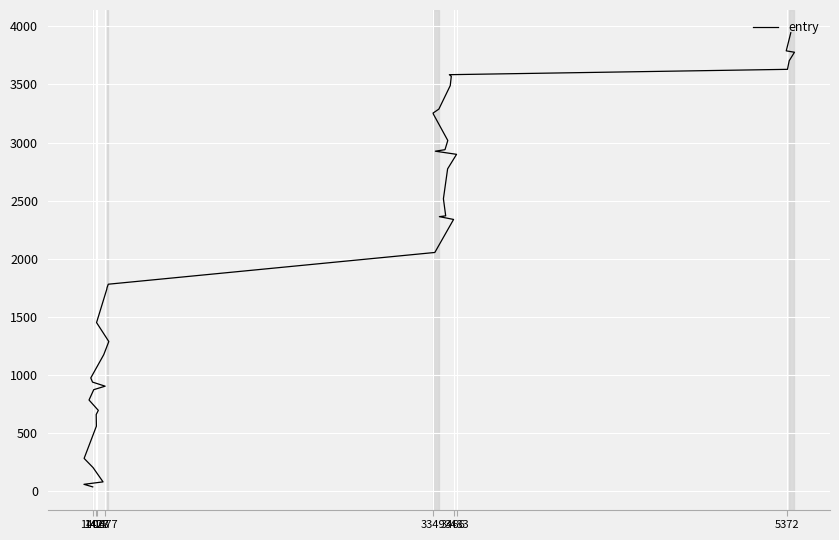

How many data points does each series have?

40